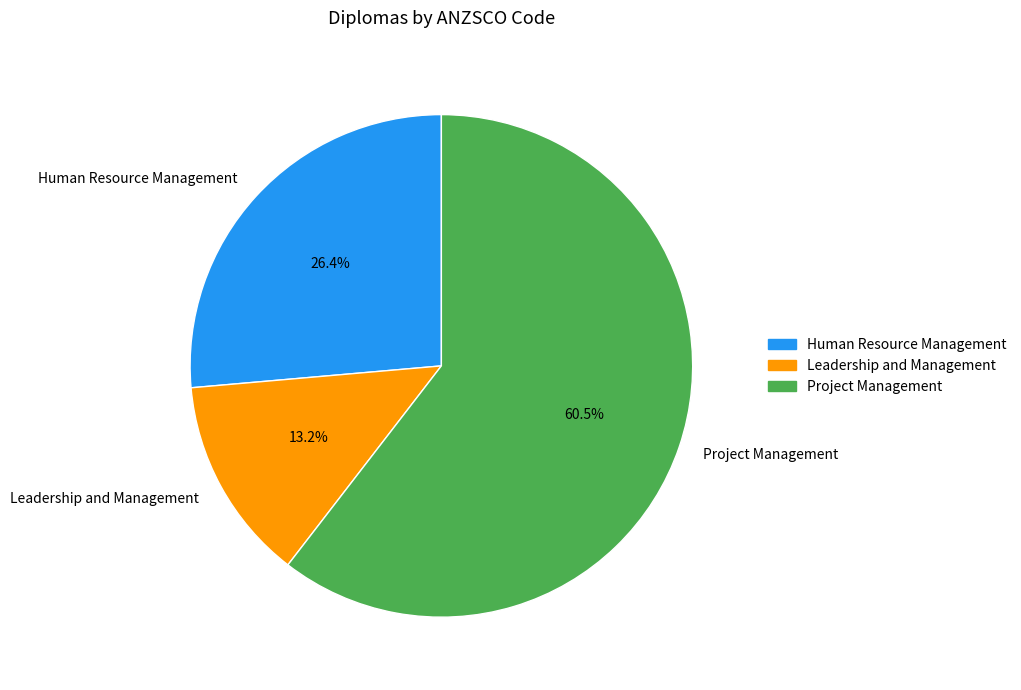

What percentage is NOT represented by Leadership and Management?

86.8%